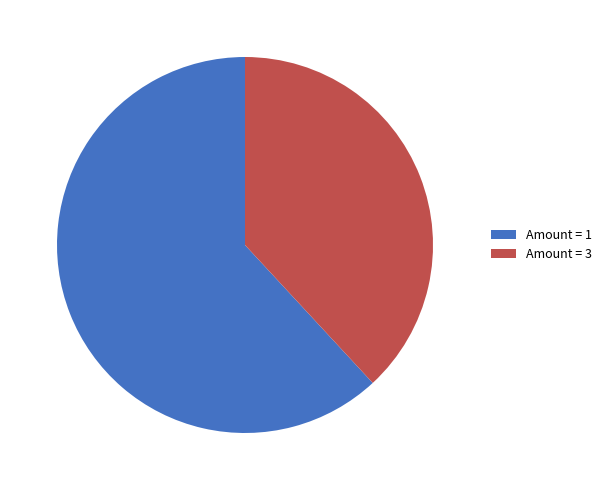

Do Amount = 1 and Amount = 3 together represent more than half of the pie?

Yes